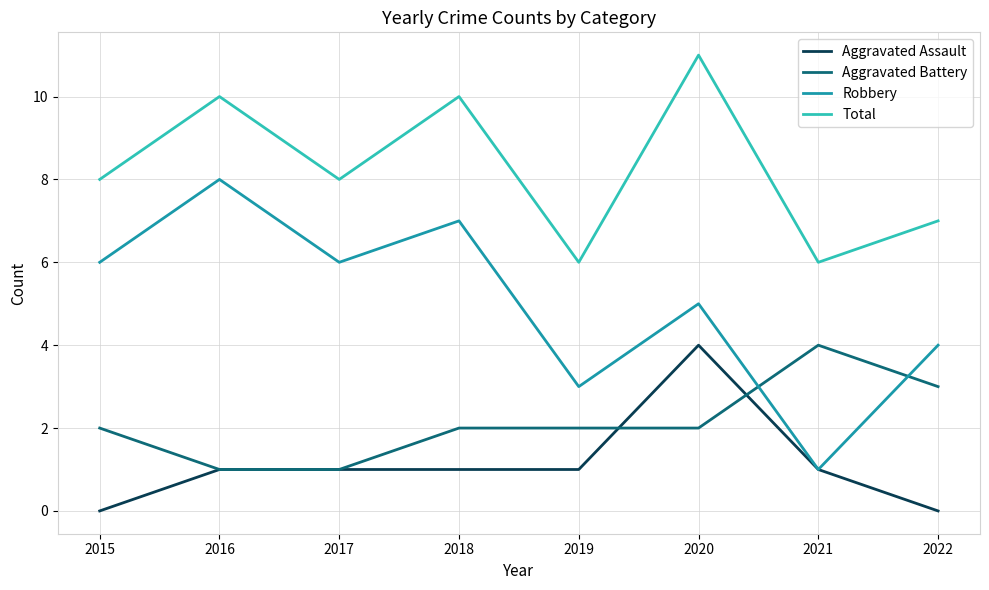

What is the sum of the Aggravated Battery values at 2020 and 2017?

3